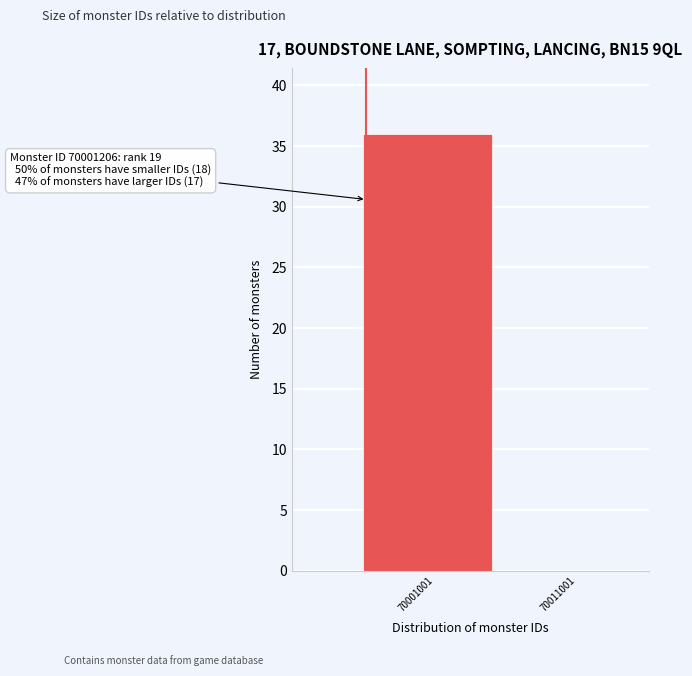

Reading left to right, extract all data points from this chart.

70001001=36	70011001=0